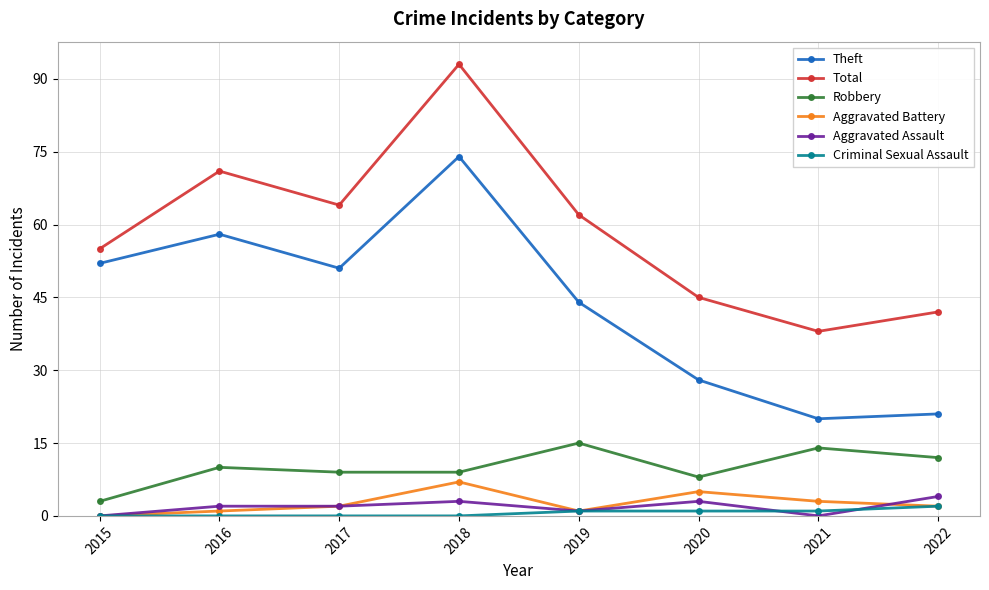

What is the sum of the Robbery values at 2017 and 2015?

12